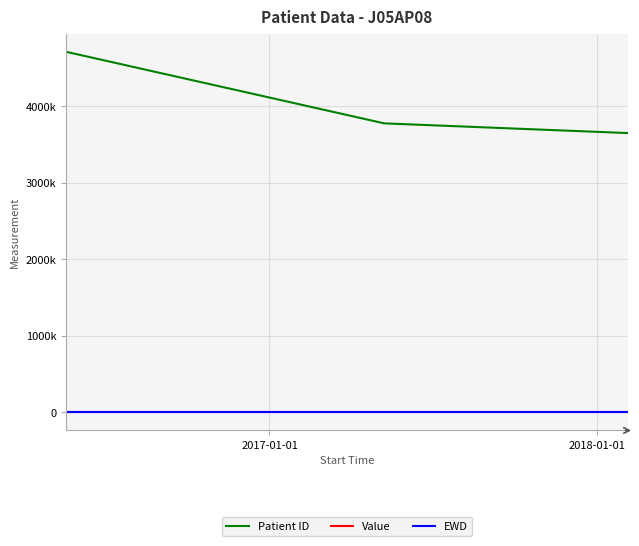

Which series has the largest total across all categories?

Patient ID